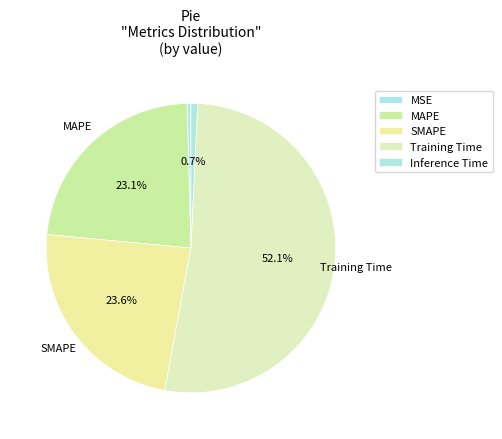

To the nearest percent, what is the average slice percentage?

20%